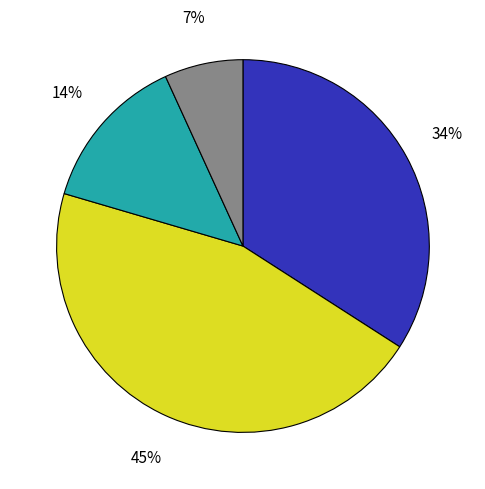

Is there a majority slice in this chart?

No